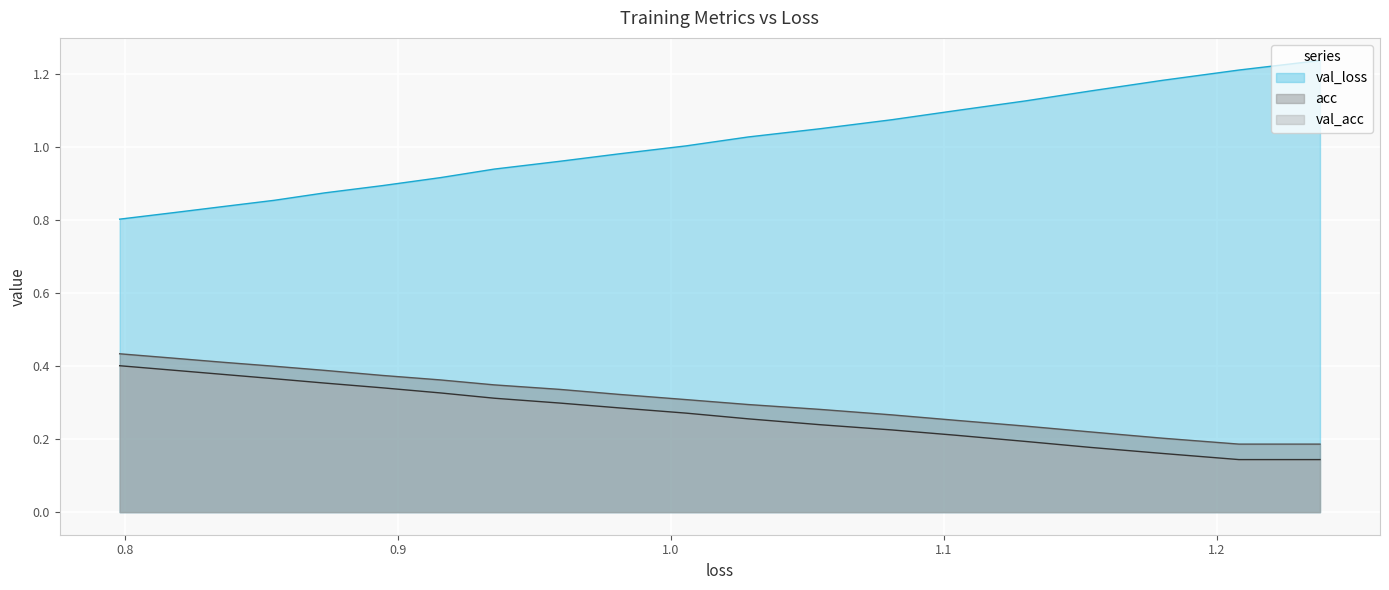

True or false: val_loss and val_acc intersect in this chart.

False